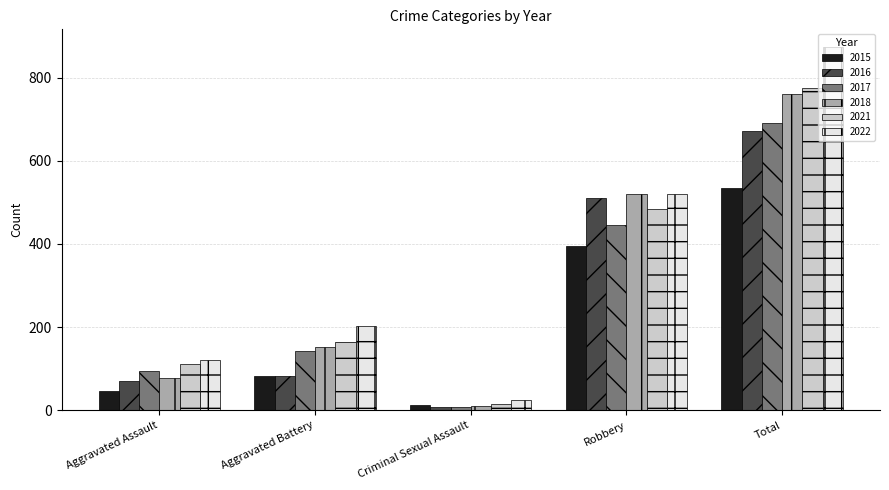

What is the value of the 2017 bar at the 5th from the left?

692